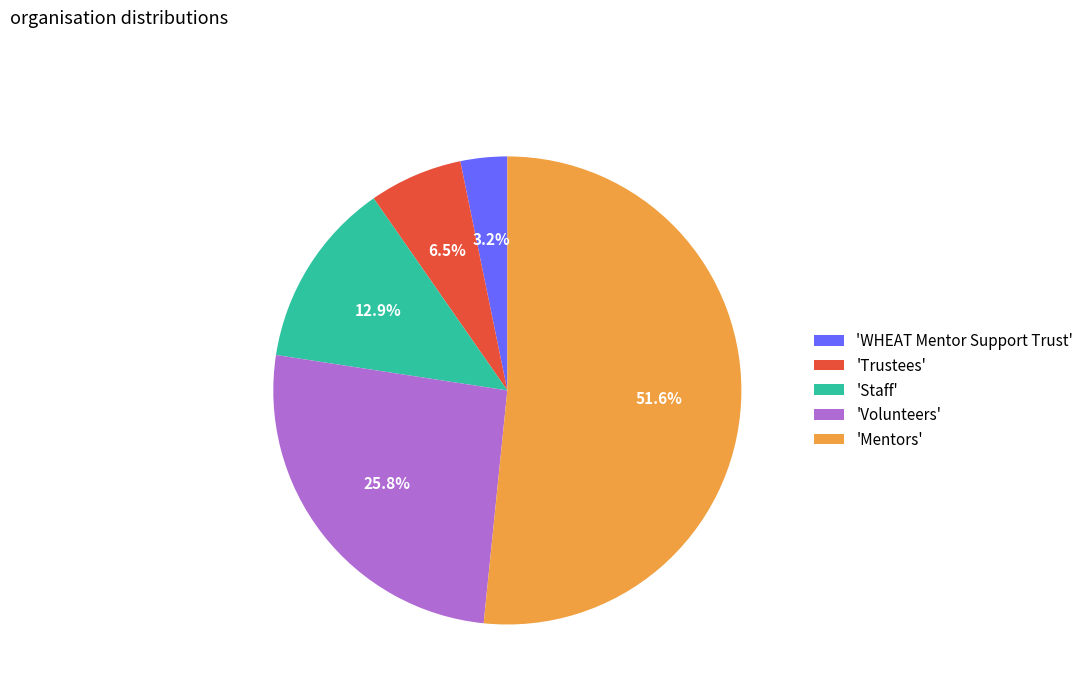

Rank the categories by value from lowest to highest.

'WHEAT Mentor Support Trust', 'Trustees', 'Staff', 'Volunteers', 'Mentors'